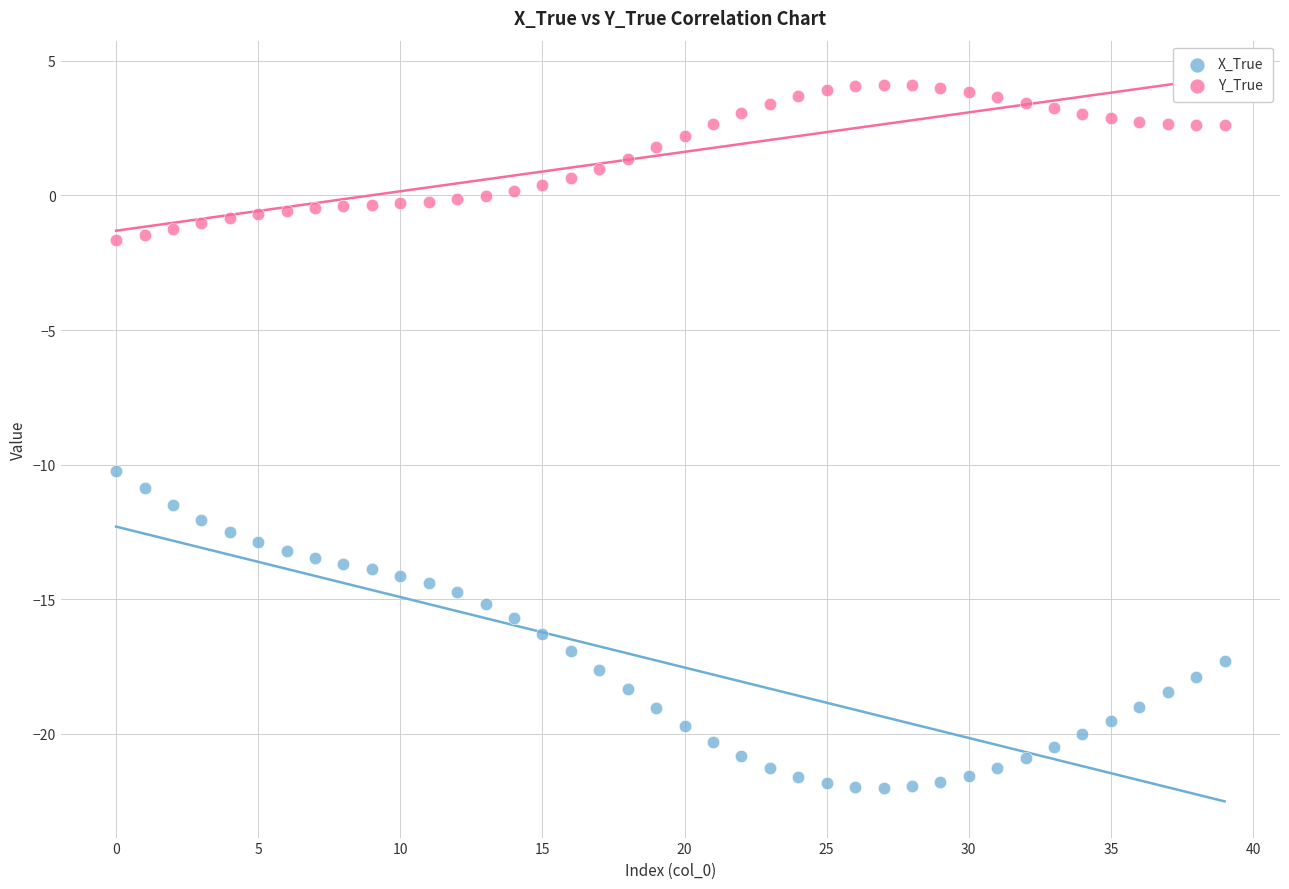

Which series has the widest spread of Y values?

X_True